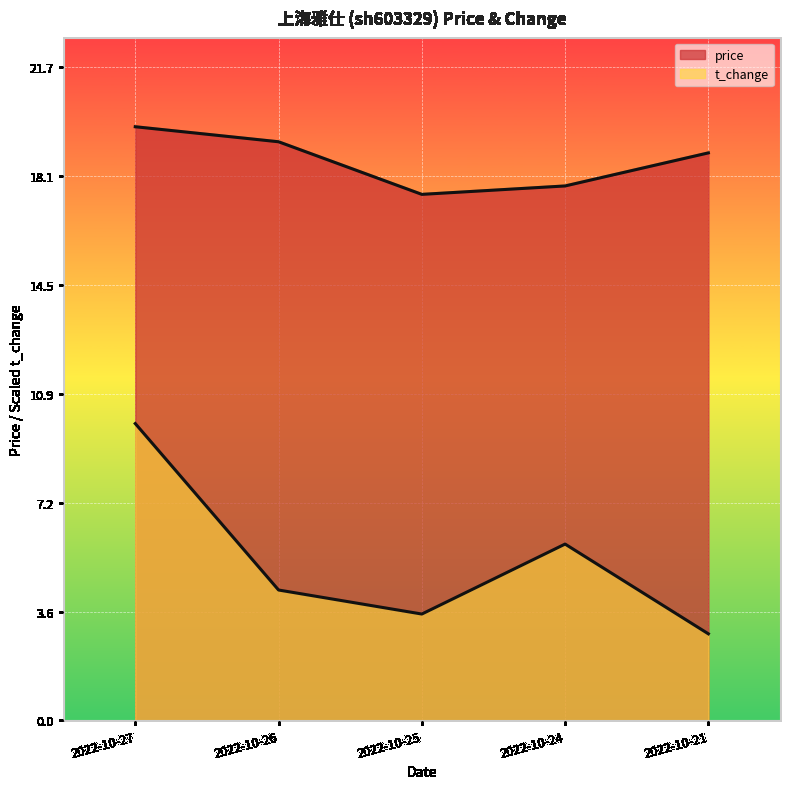

Rank the categories by t_change value from highest to lowest.

2022-10-27, 2022-10-24, 2022-10-26, 2022-10-25, 2022-10-21